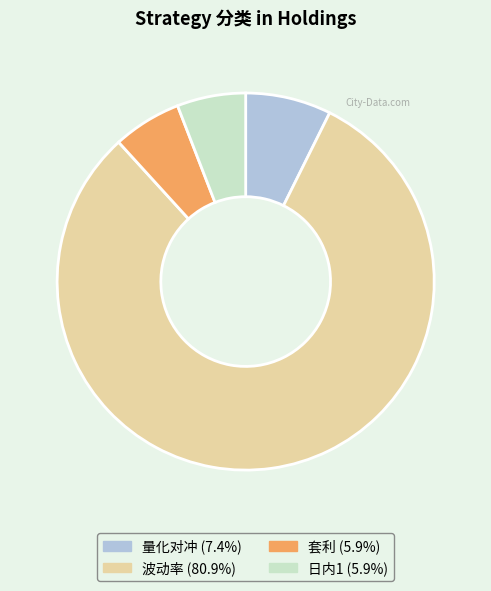

Is there a majority slice in this chart?

Yes